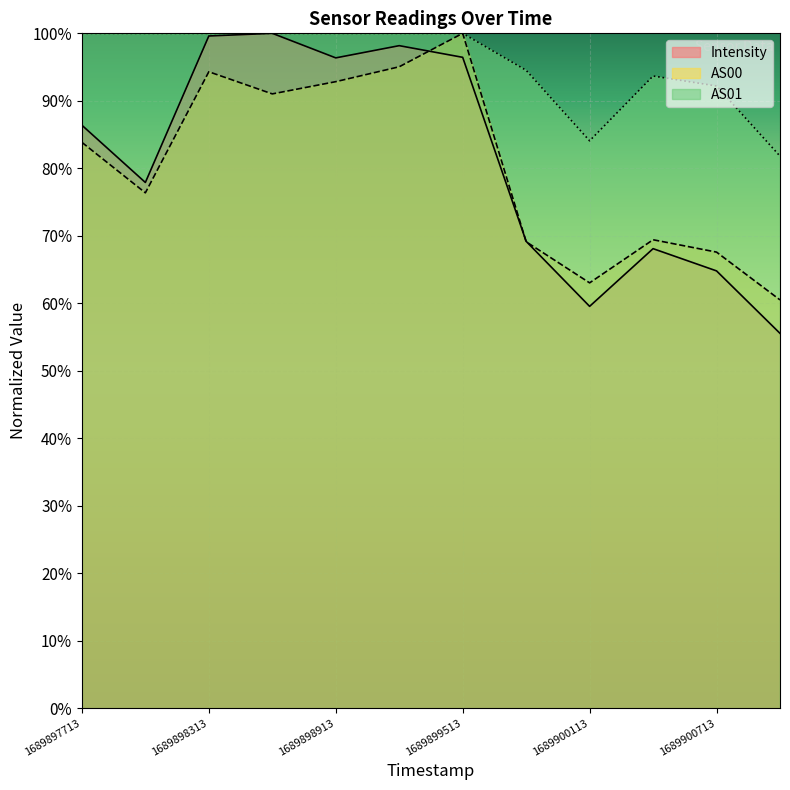

True or false: Intensity and AS01 cross at least once.

False